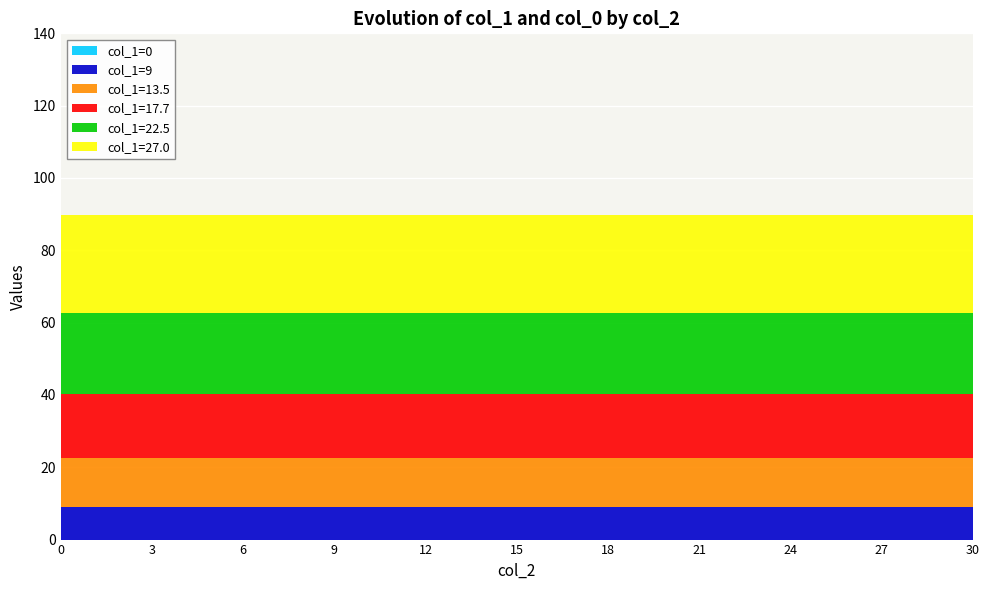

What is the total value across all series at 6?

89.7